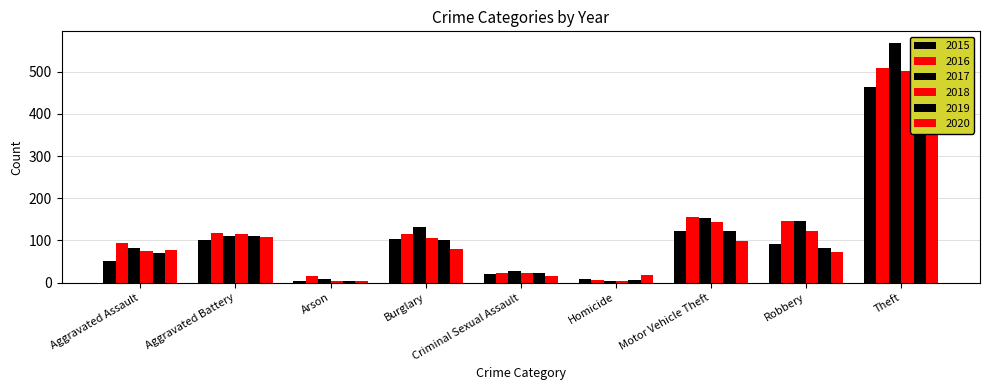

At which category does the chart reach its peak across all series?

Theft